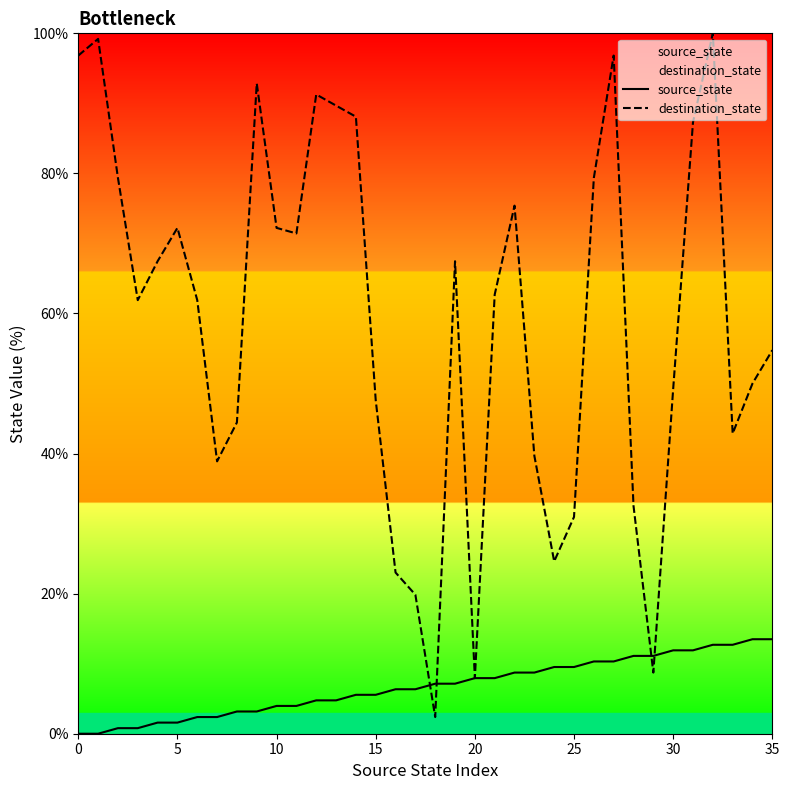

The destination_state series shows 72.2 at 5. True or false?

True